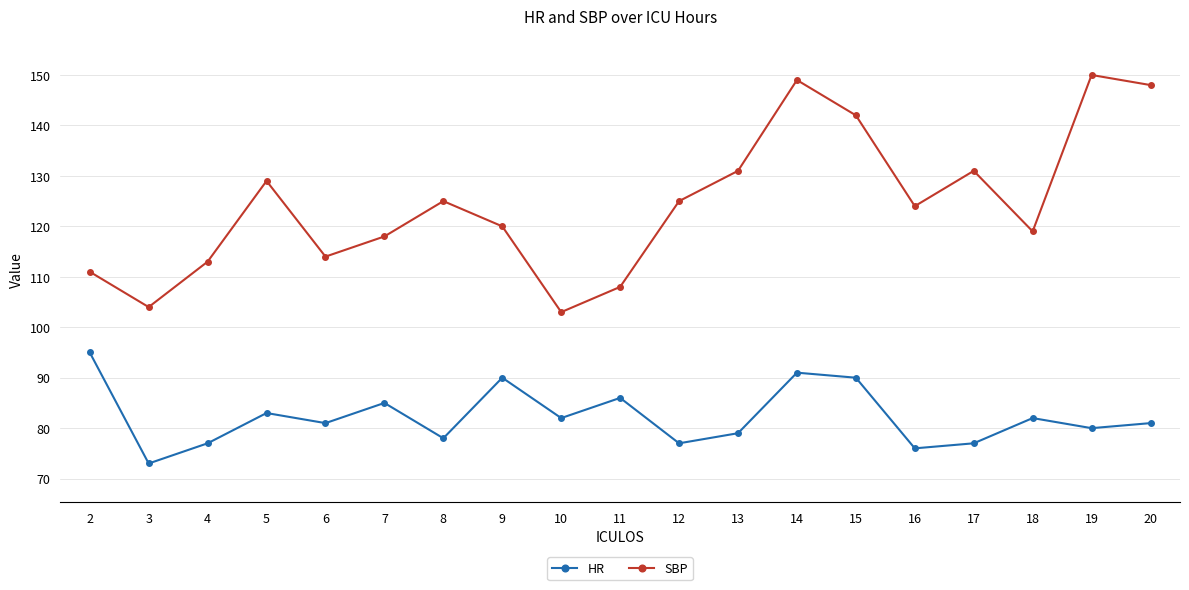

Which series has the largest total across all categories?

SBP